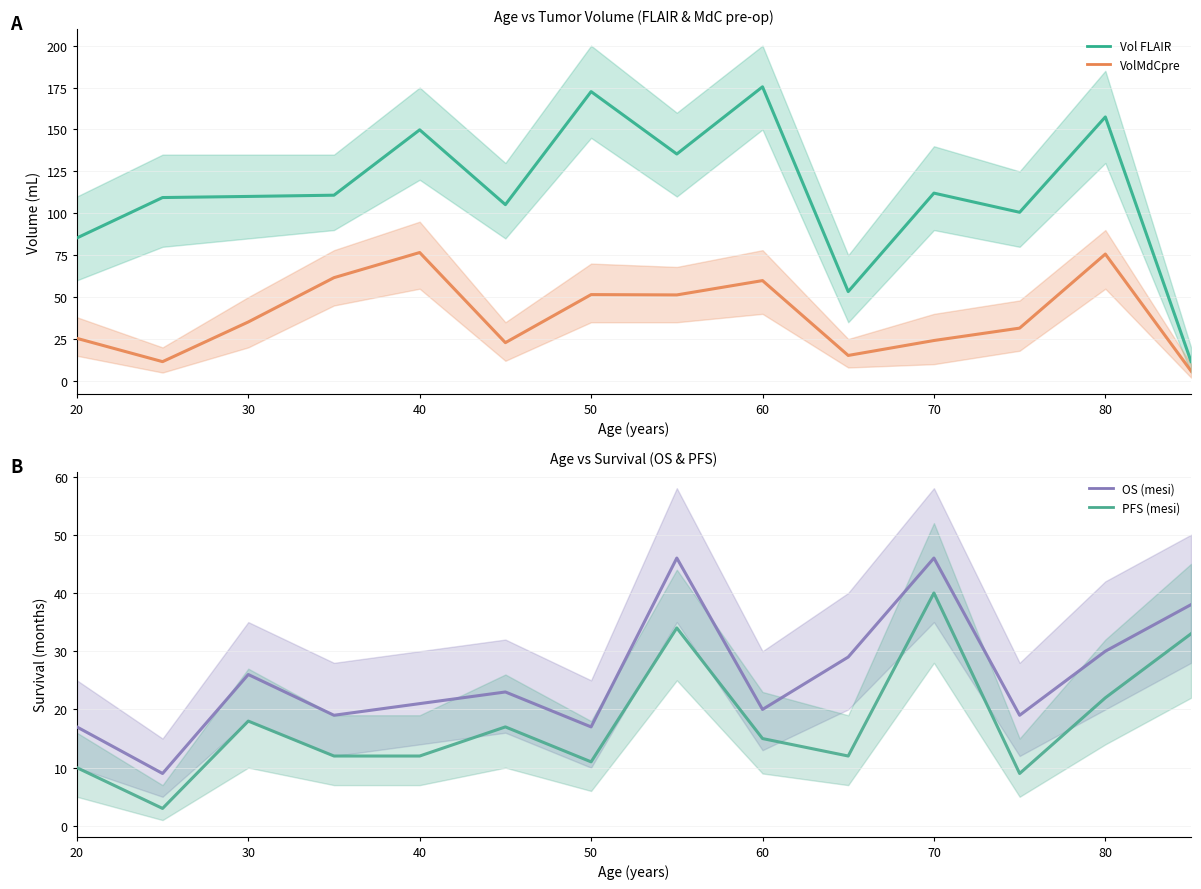

How many data points does each series have?

14